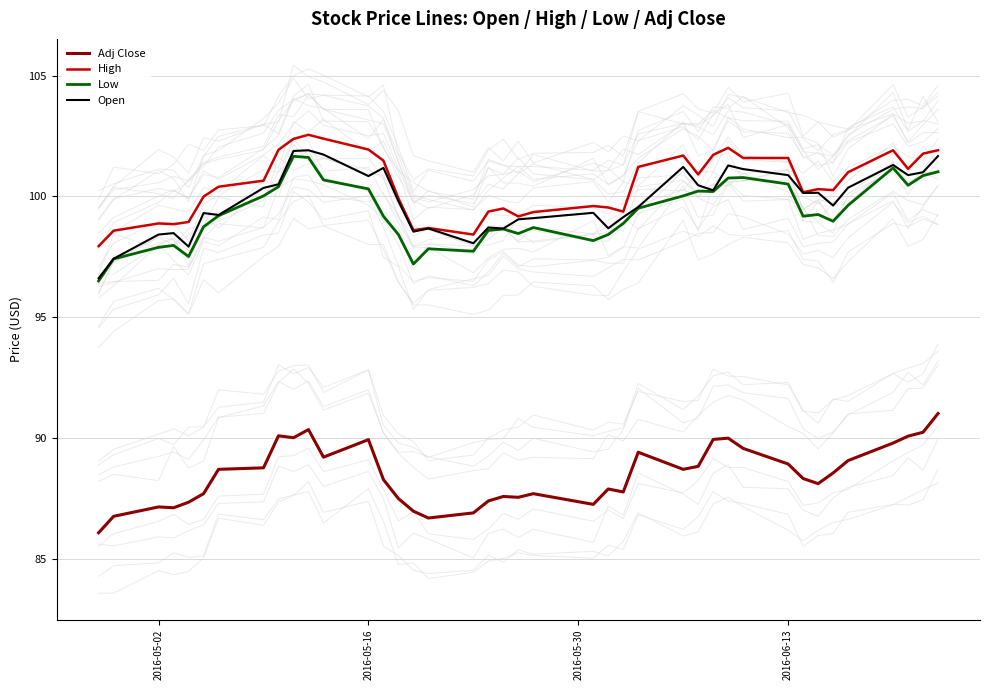

What is the sum of all Adj Close values?

3539.1